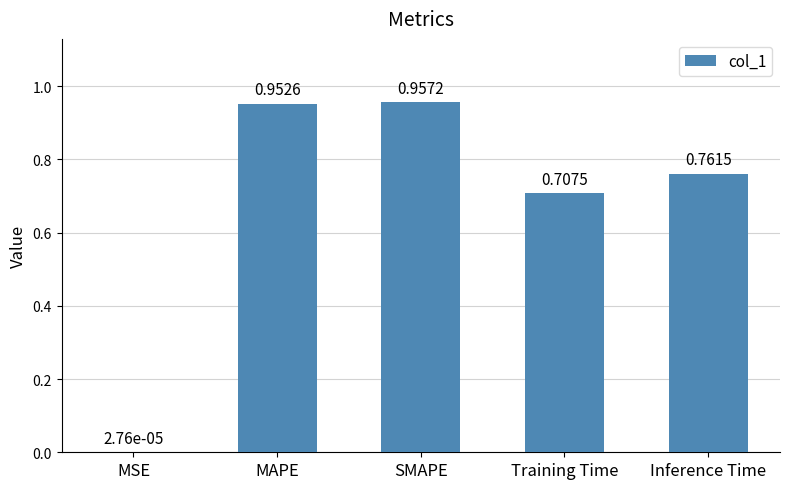

Are the bars horizontal?

No